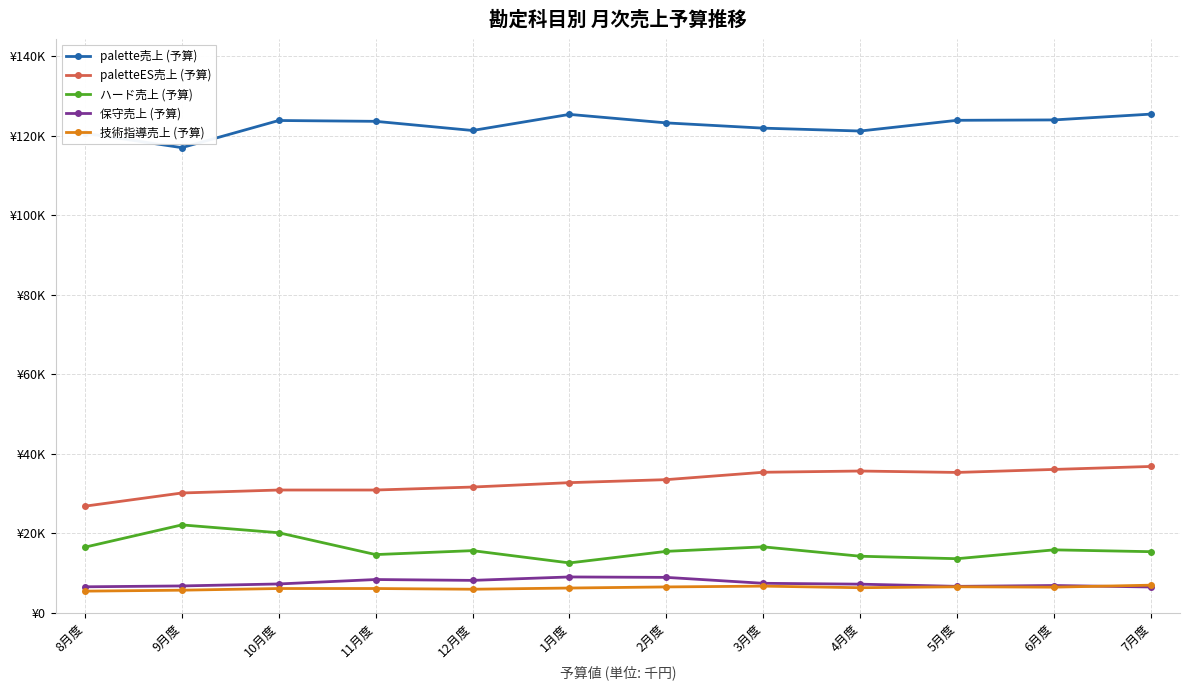

Does the chart display data point markers on the line(s)?

Yes